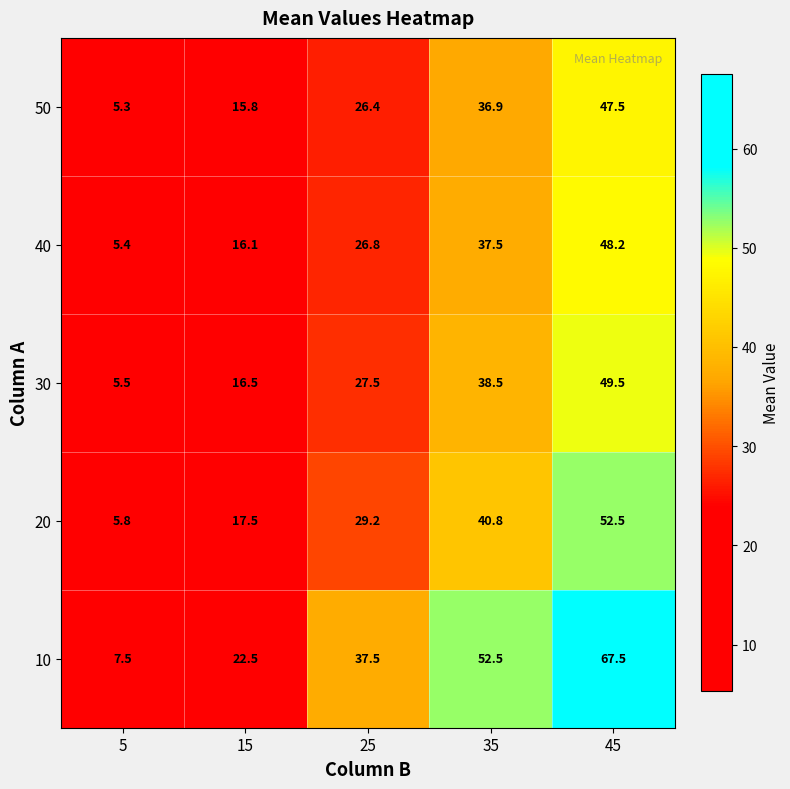

At which category is the sum across all series the highest?

45